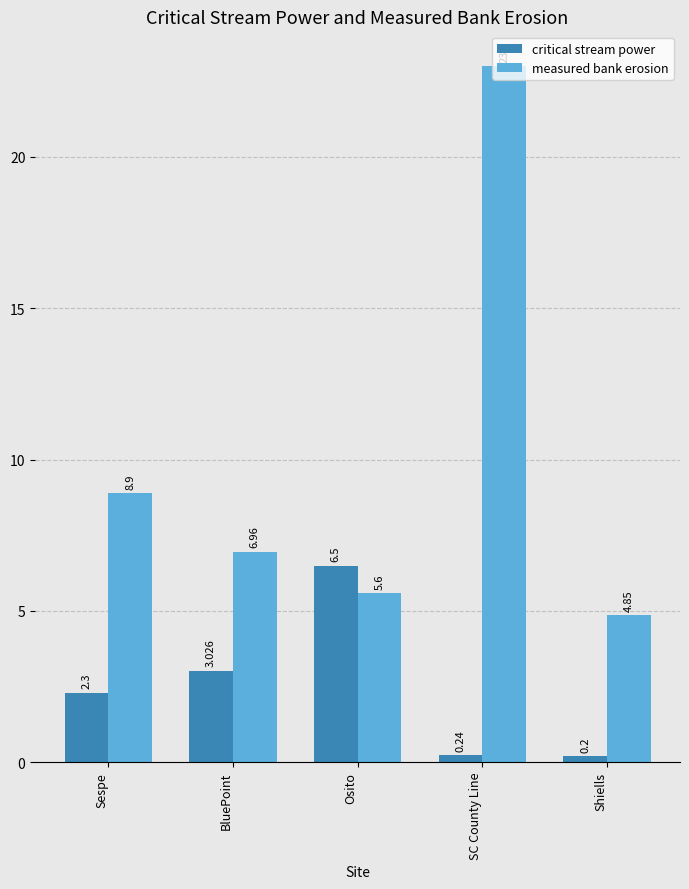

Which series has the widest spread of values?

measured bank erosion